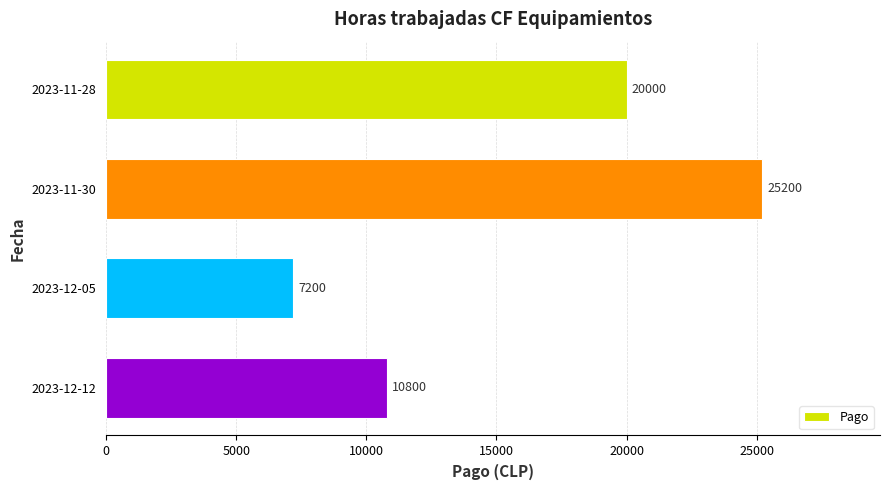

Reading top to bottom, extract all data points from this chart.

20000	25200	7200	10800